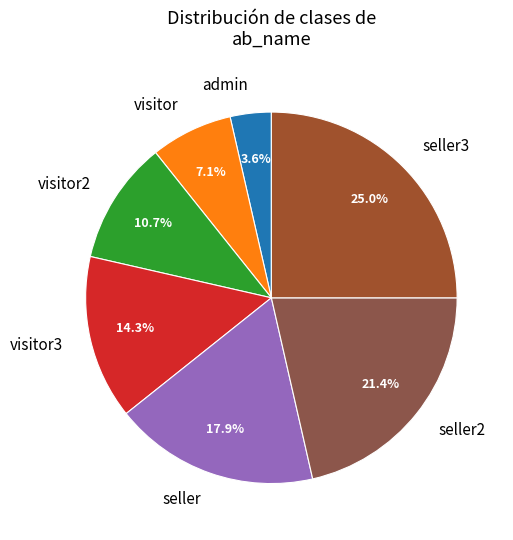

How many slices are in this pie chart?

7